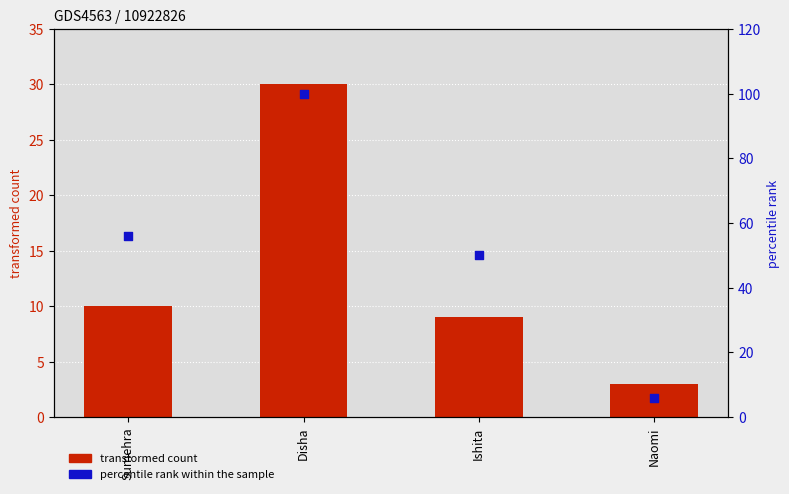

What are all the series names shown in the legend?

transformed count, percentile rank within the sample